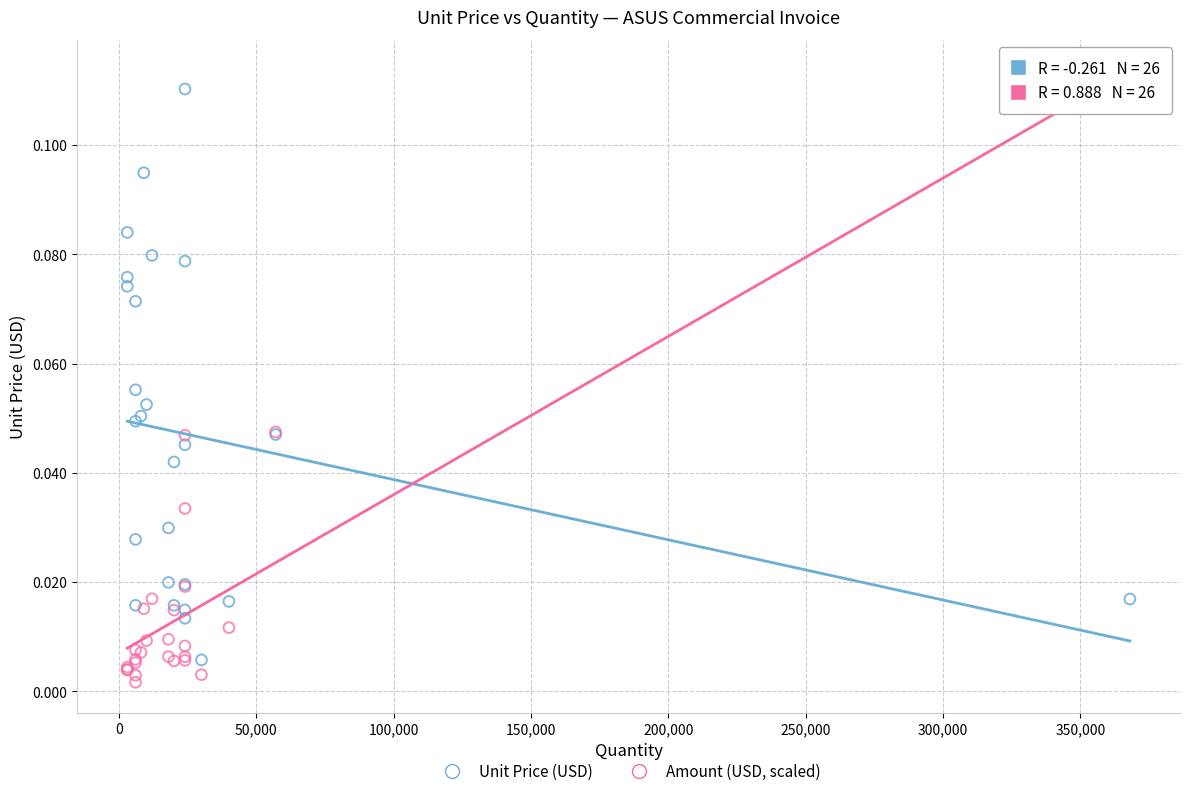

Which series contains the lowest Y value?

Amount (USD, scaled)